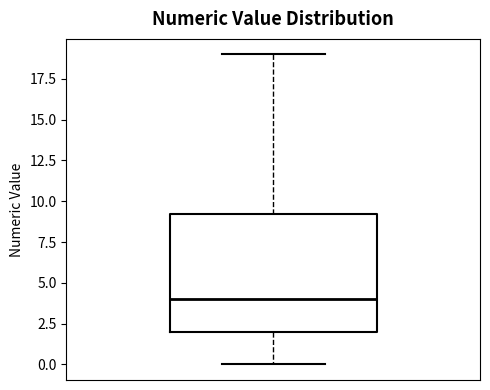

Transcribe this box plot: give where the median line is, the range the box spans, and where the two whiskers end, as read against the y-axis. The values are not printed on the chart, so give them approximately, as read against the axis.

median 4.0, box 2.0 to 9.5, whiskers 0.0 to 19.0